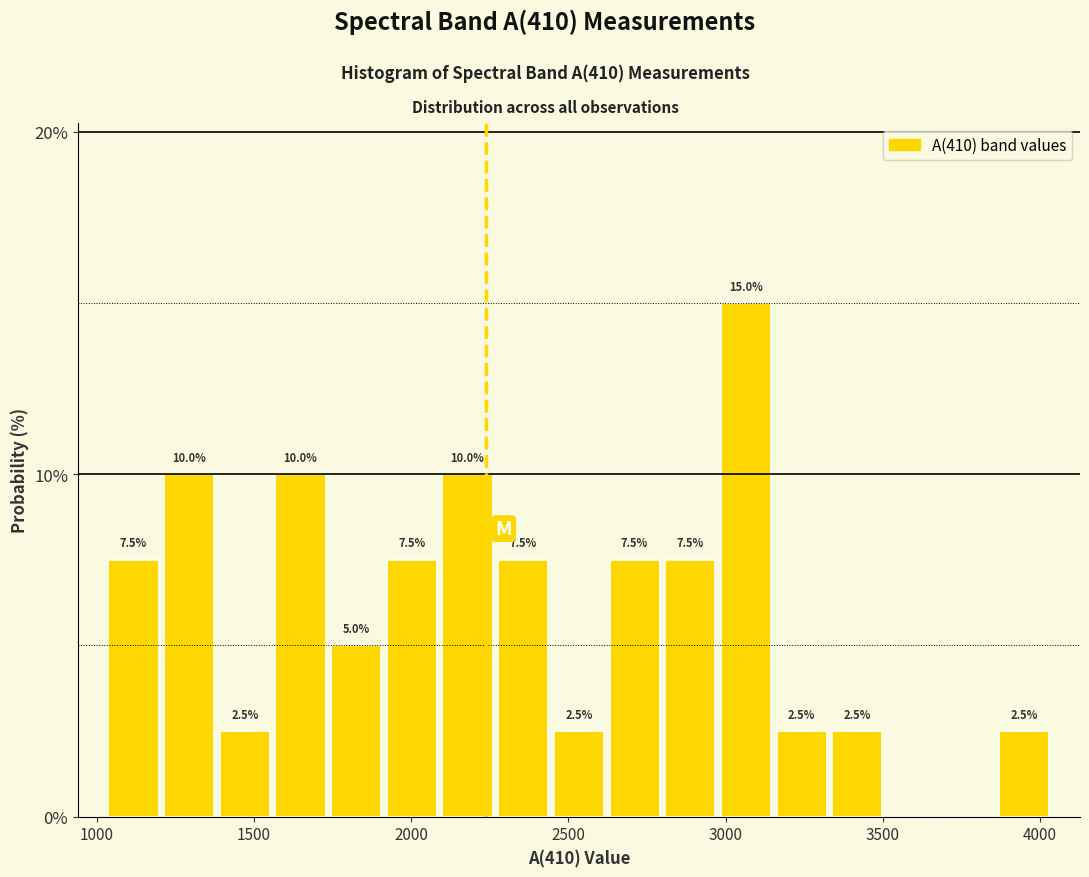

Read against the x-axis, roughly where is the centre of the tallest bar?

3050